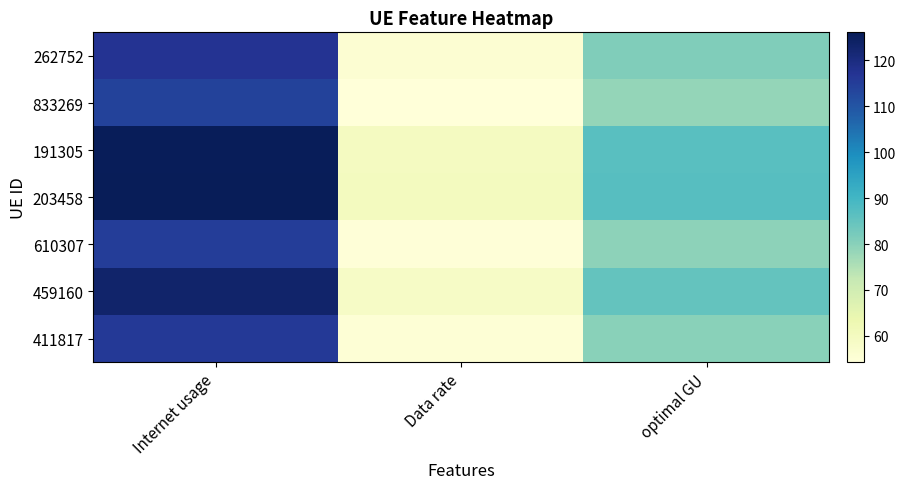

Reading left to right, list all the values displayed in this chart.

262752: Internet usage=117.4	Data rate=55.9	optimal GU=81.0
833269: Internet usage=114.0	Data rate=54.3	optimal GU=78.7
191305: Internet usage=125.6	Data rate=59.8	optimal GU=86.7
203458: Internet usage=126.1	Data rate=60.1	optimal GU=87.0
610307: Internet usage=115.0	Data rate=54.7	optimal GU=79.3
459160: Internet usage=123.3	Data rate=58.7	optimal GU=85.1
411817: Internet usage=115.8	Data rate=55.1	optimal GU=79.9